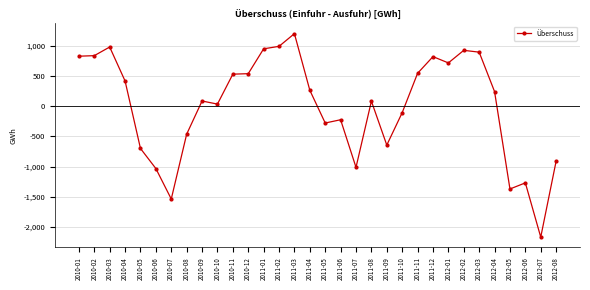

What is the approximate value at 2011-08?

83